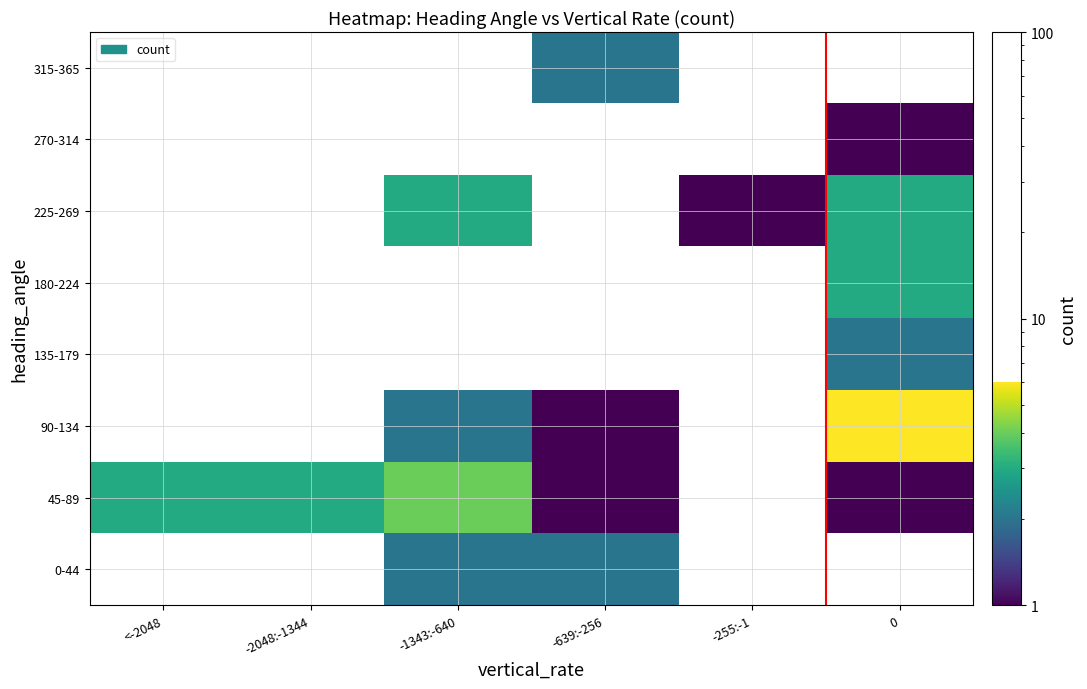

How many positive values does the 315-365 series have?

1